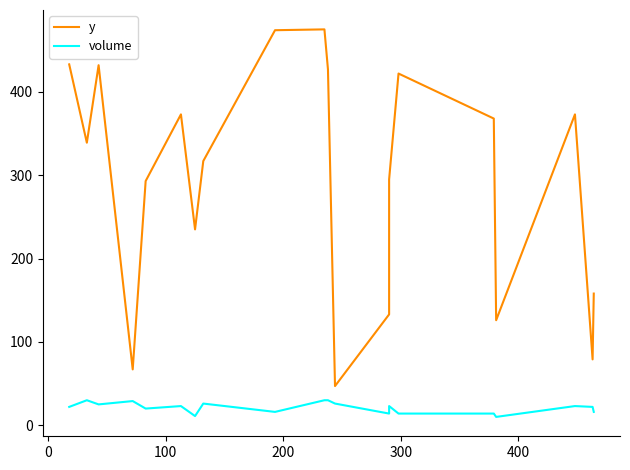

True or false: y has a value of 98 at 13.

False